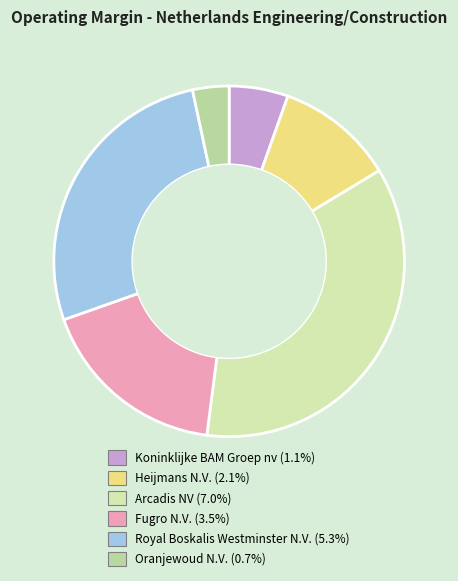

Does Koninklijke BAM Groep nv represent more than half of the total?

No